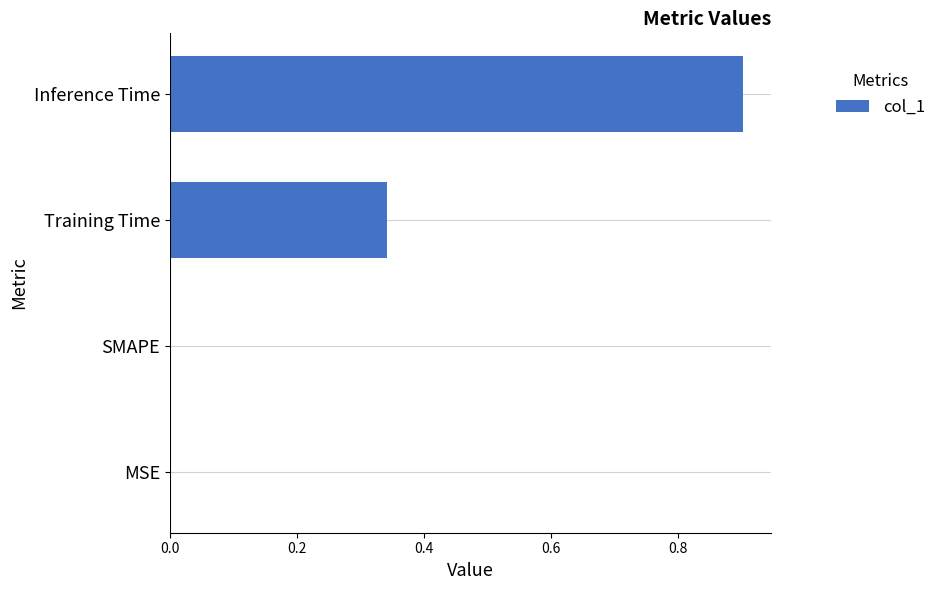

What is the maximum value shown in the chart?

0.9